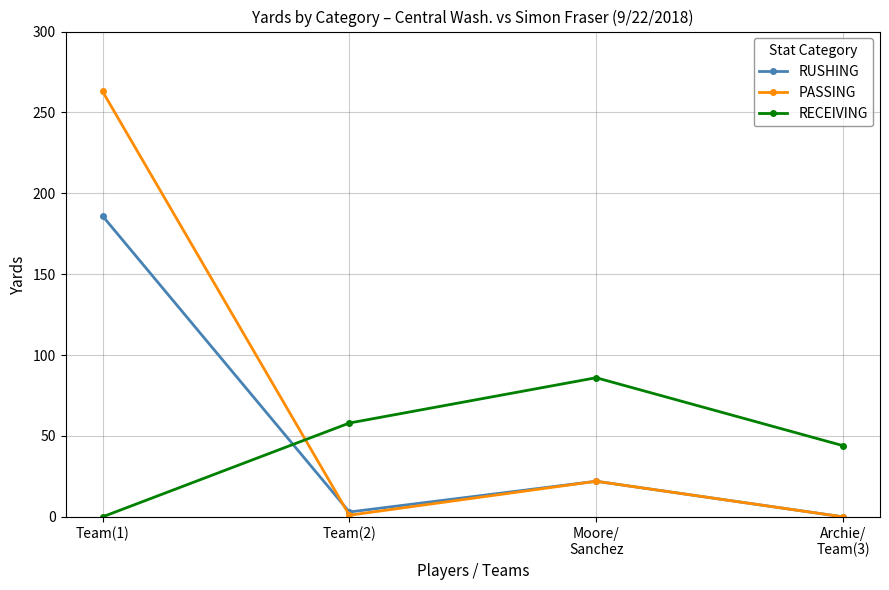

How many lines are shown in the chart?

3